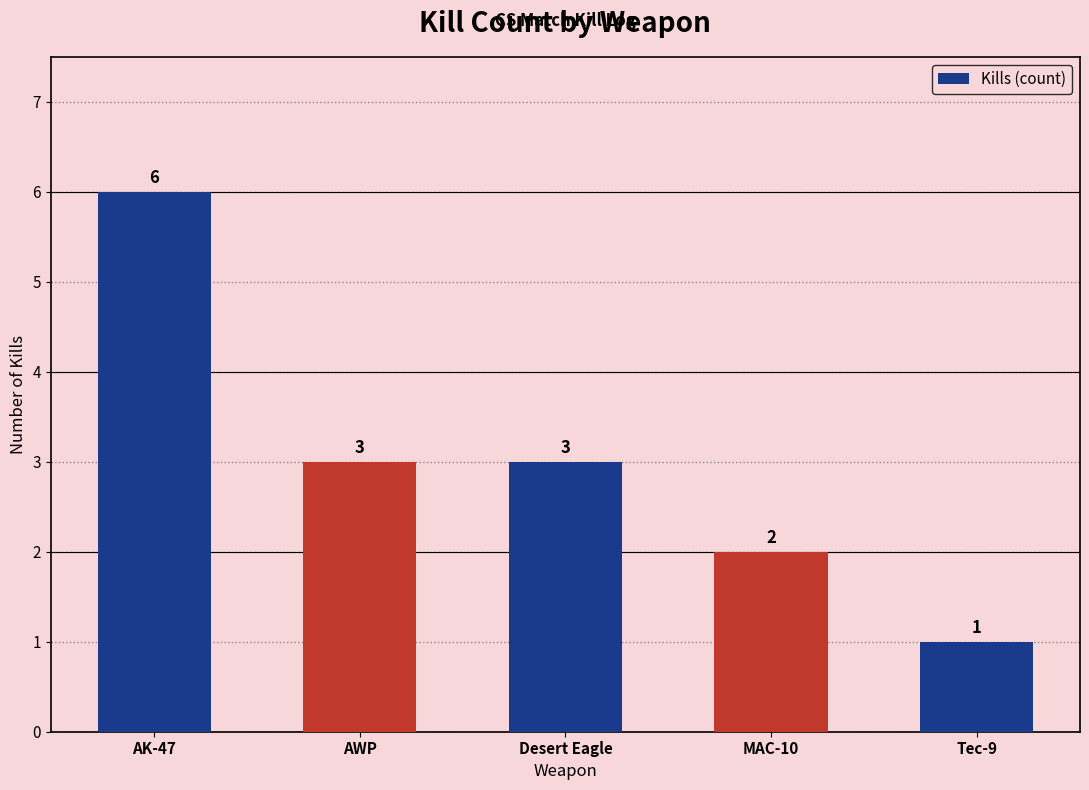

Is it true that the value at MAC-10 is 2?

True